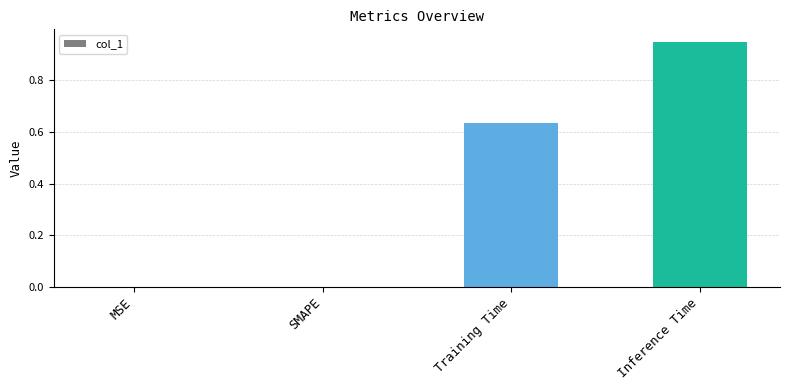

Which category has the highest value across all series?

Inference Time